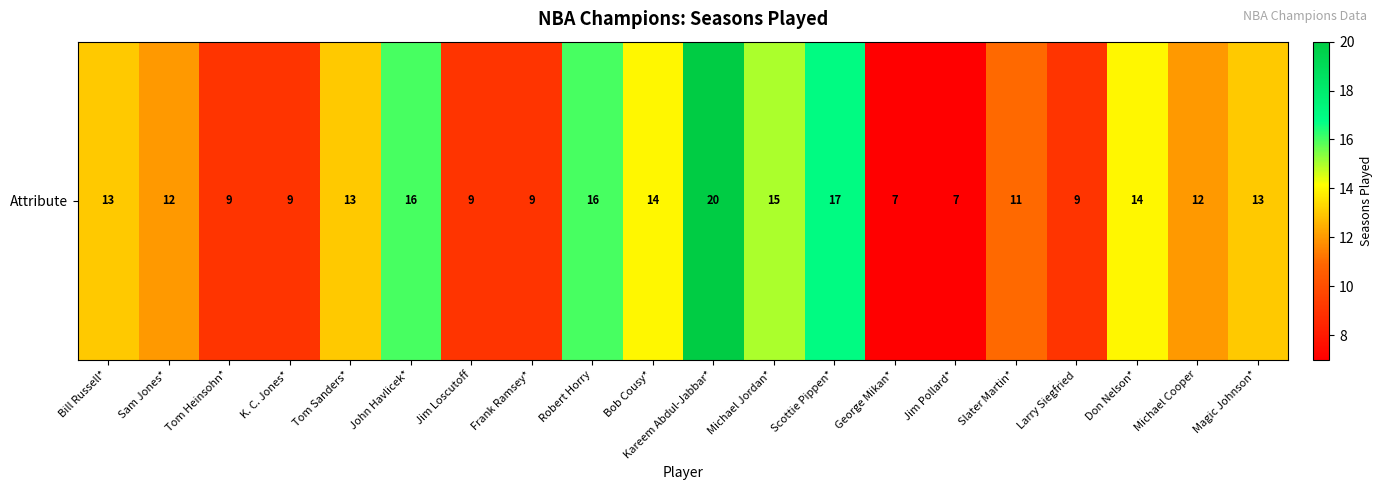

What is the difference between the maximum and second lowest values?

13